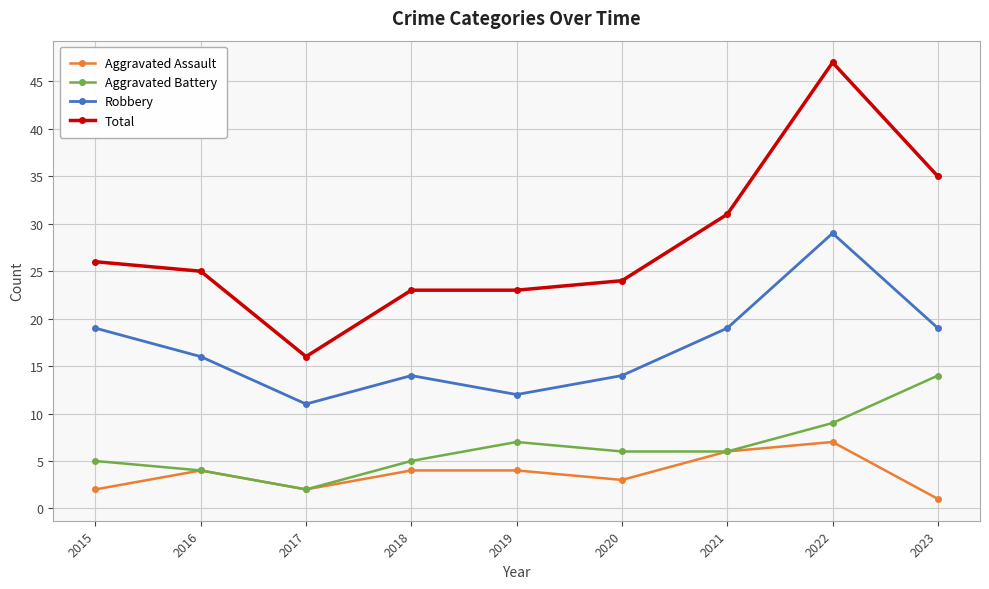

At which label does Robbery reach its peak?

2022